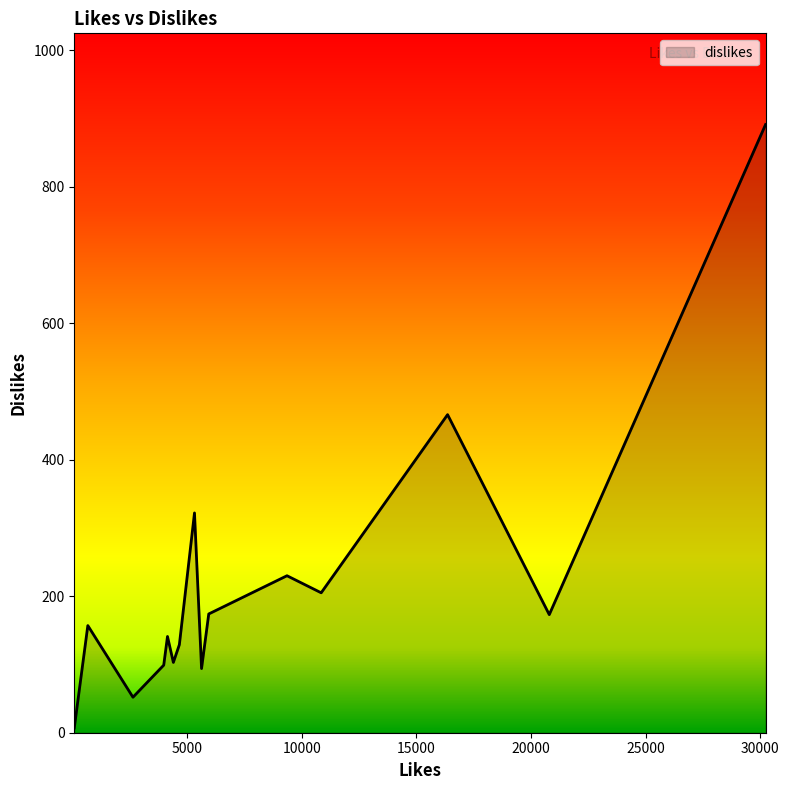

What is the maximum value shown in the chart?

891